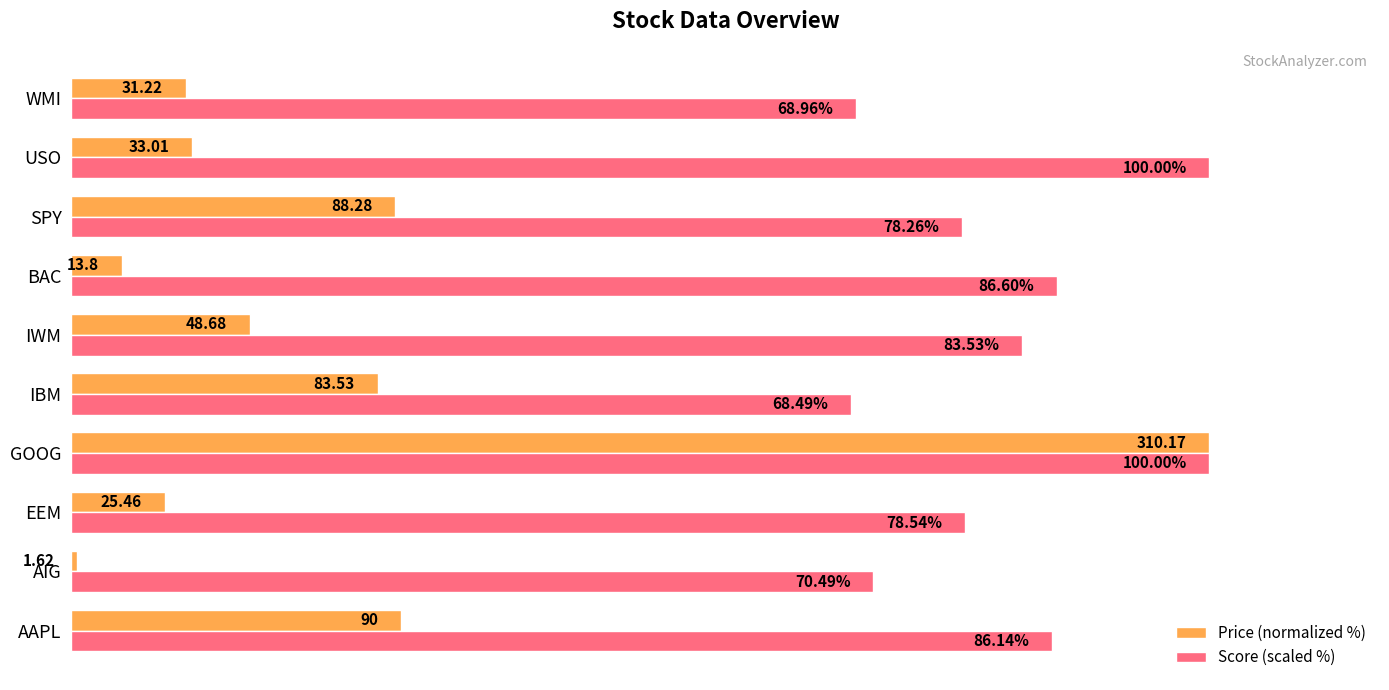

Which category has the lowest value across all series?

AIG